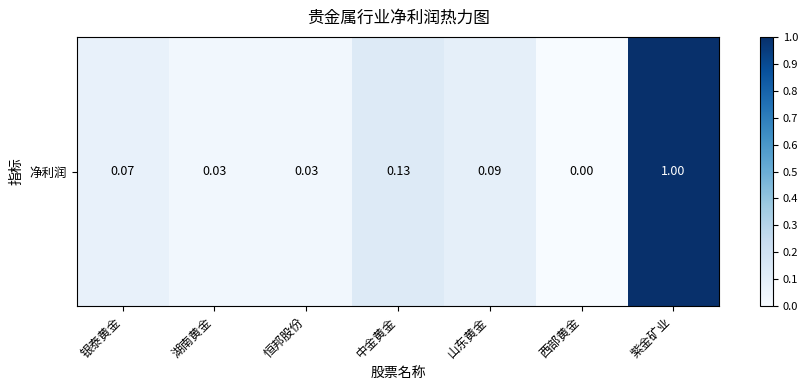

Reading left to right, list all the values displayed in this chart.

银泰黄金=0.1	湖南黄金=0.0	恒邦股份=0.0	中金黄金=0.1	山东黄金=0.1	西部黄金=0.0	紫金矿业=1.0